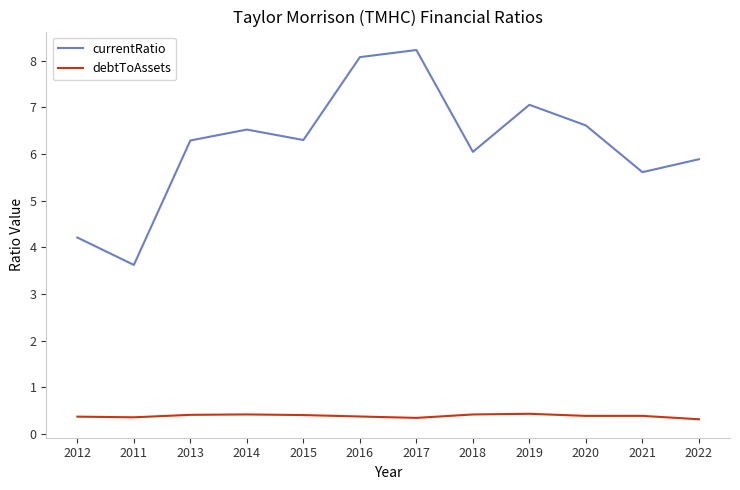

What is the sum of the currentRatio values at 2017 and 2020?

14.8